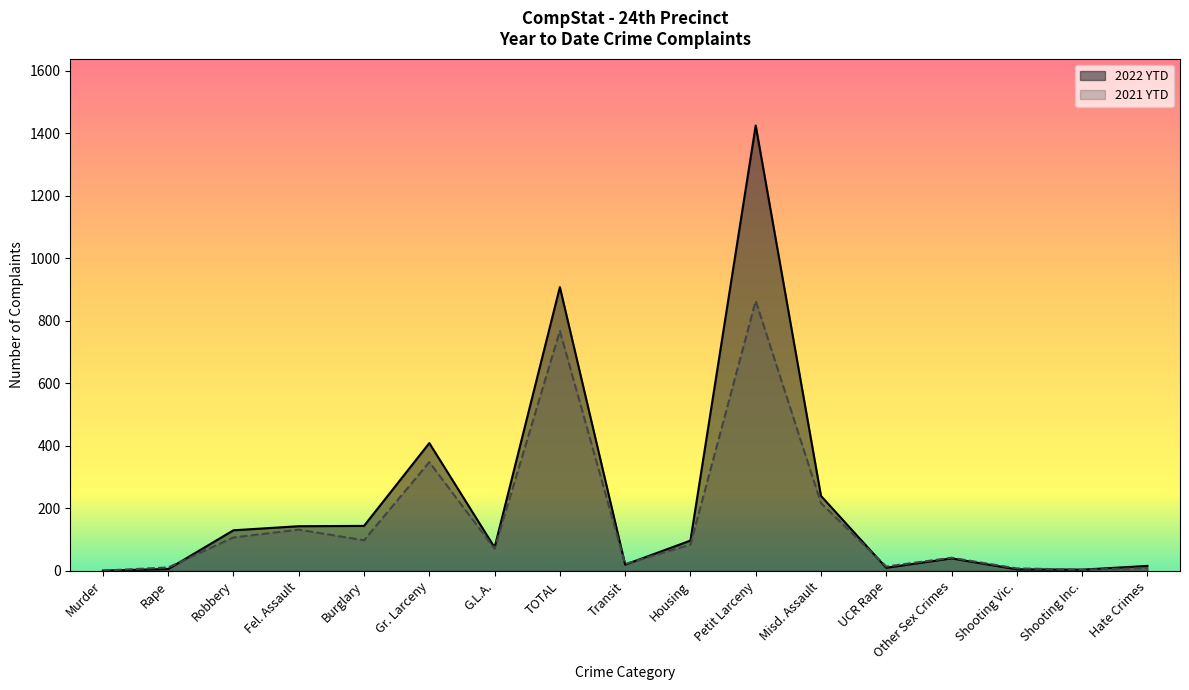

The value of 2021 YTD at Gr. Larceny is 348. True or false?

True